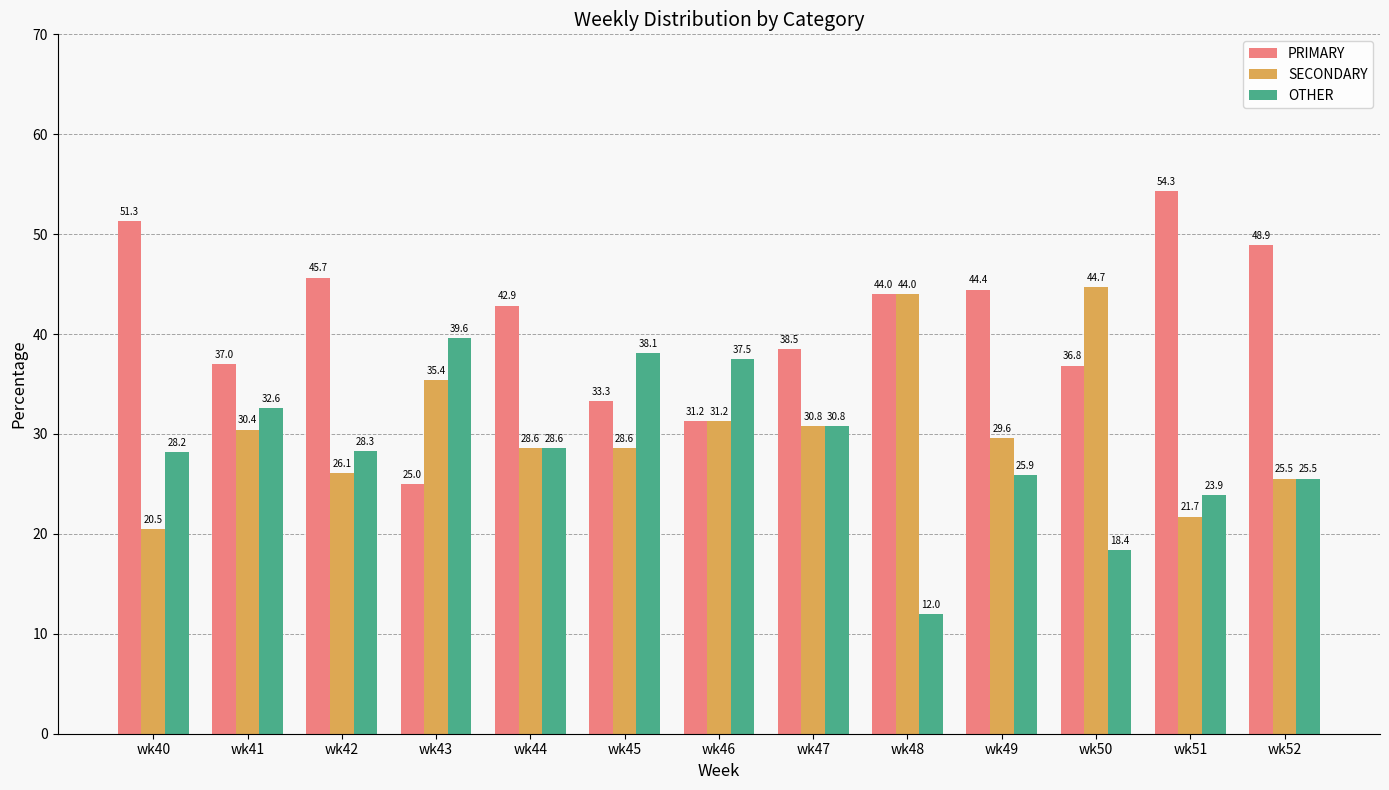

Is it true that SECONDARY equals 30.4 at wk41?

True